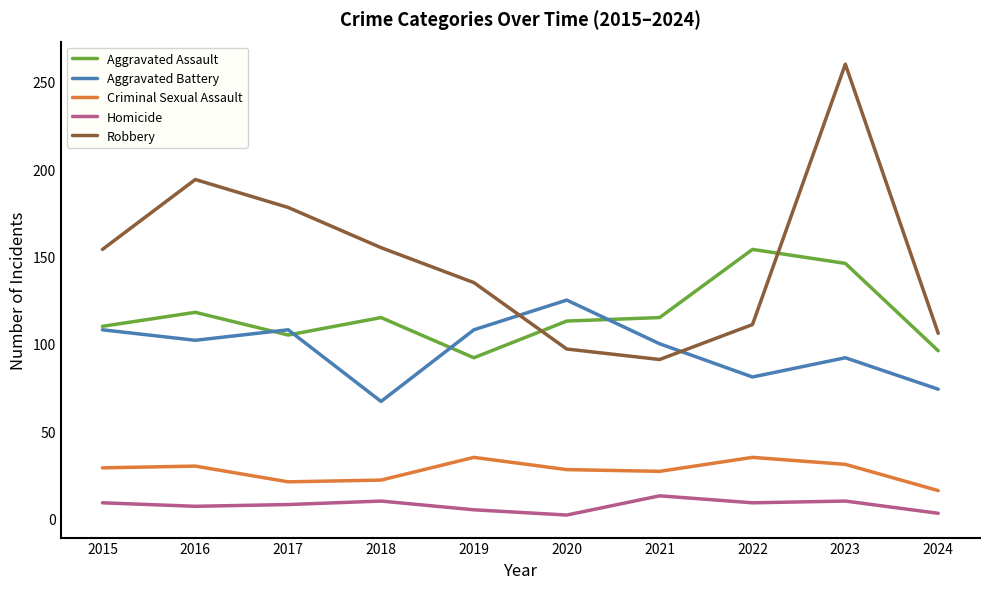

What is the total value across all series at 2019?

375